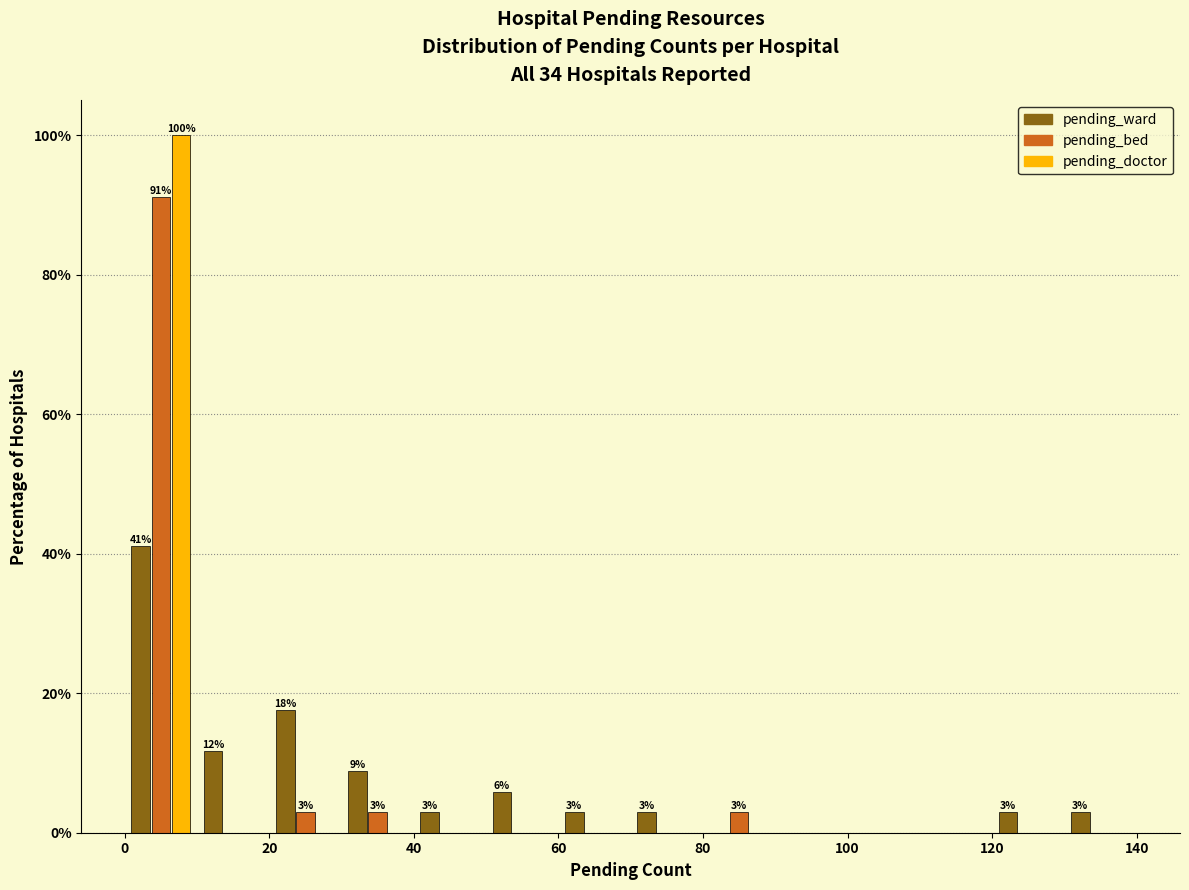

In the pending_doctor series, which range on the x-axis has the tallest bar?

0 to 10